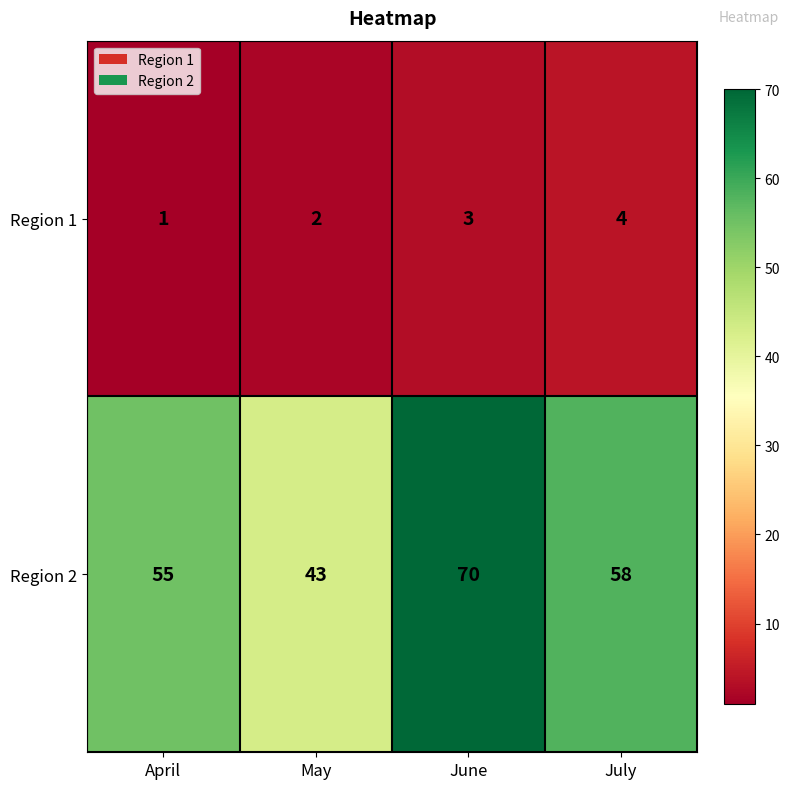

What is the smallest value displayed?

1